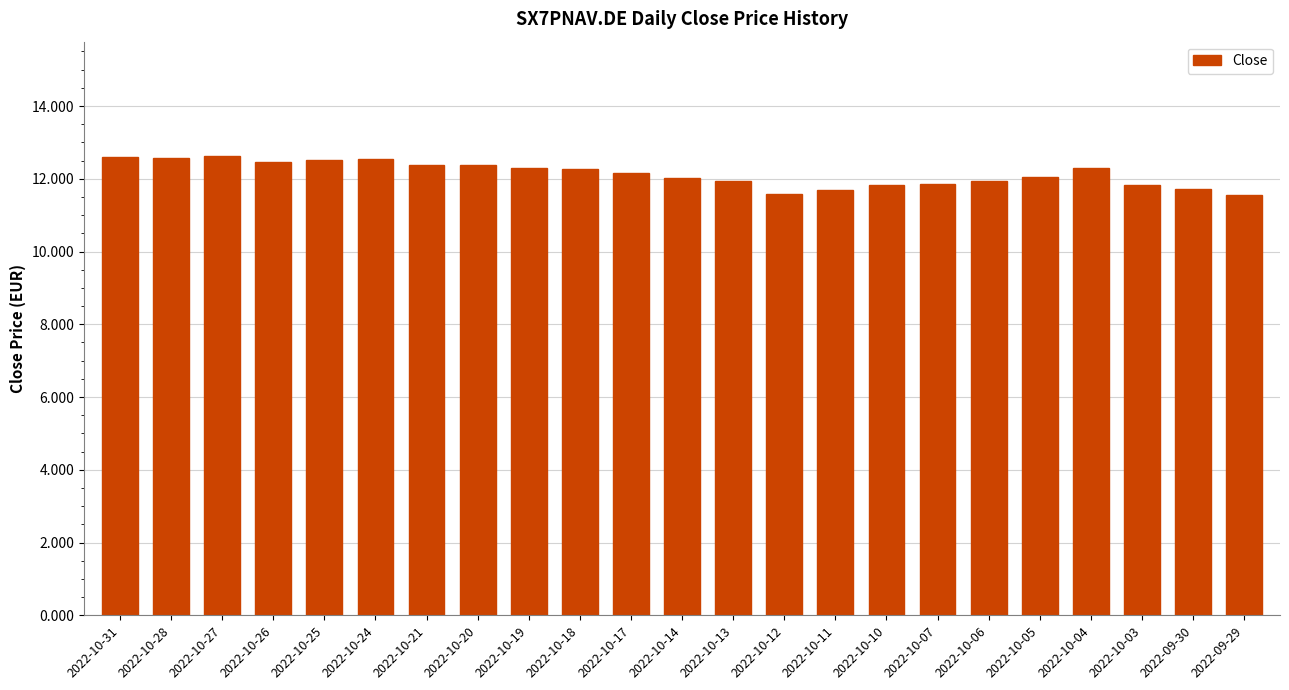

What is the change in value from 2022-10-18 to 2022-10-07?

-0.4